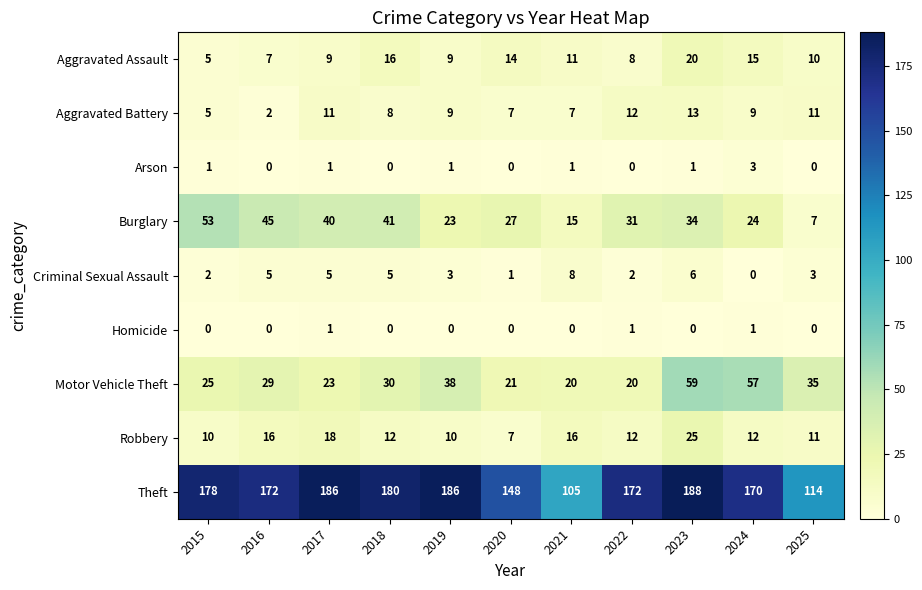

The value of Aggravated Assault at 2024 is 15. True or false?

True